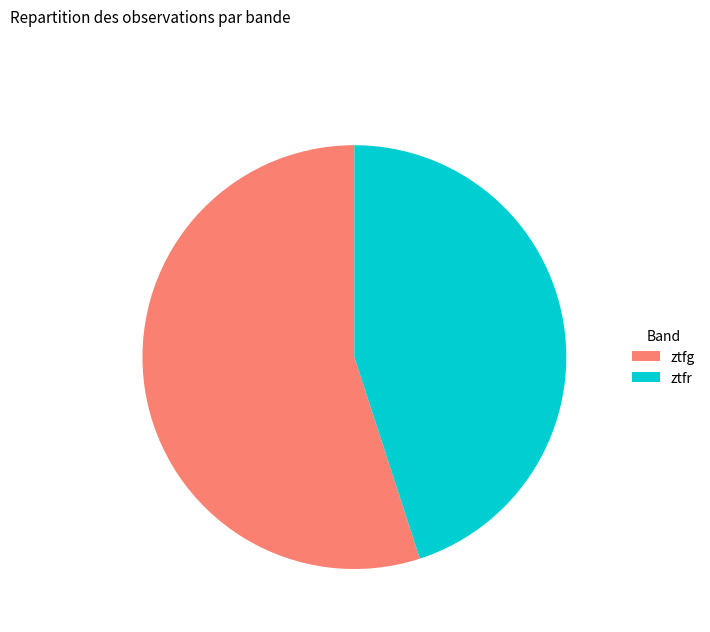

Does any single category account for the majority?

Yes